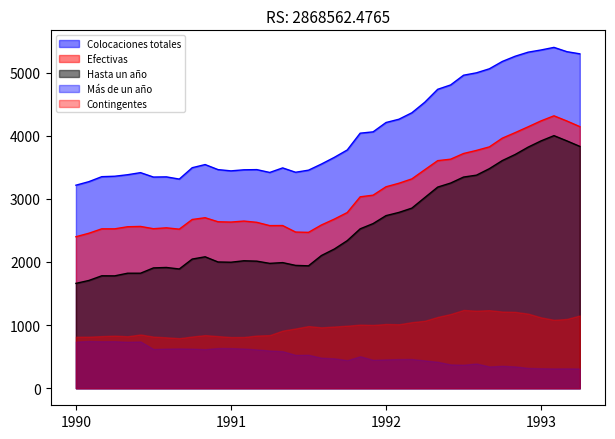

Rank the series at 1992 from lowest to highest value.

Más de un año, Contingentes, Hasta un año, Efectivas, Colocaciones totales